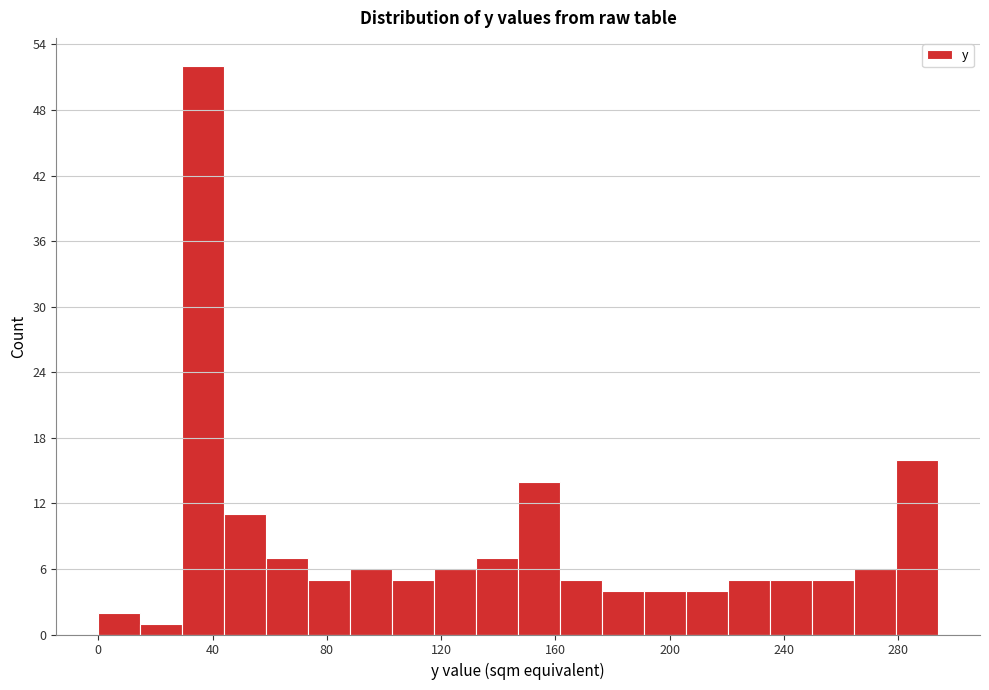

Around what value on the x-axis is the tallest bar? Give the approximate position of its centre, as read against the axis.

35